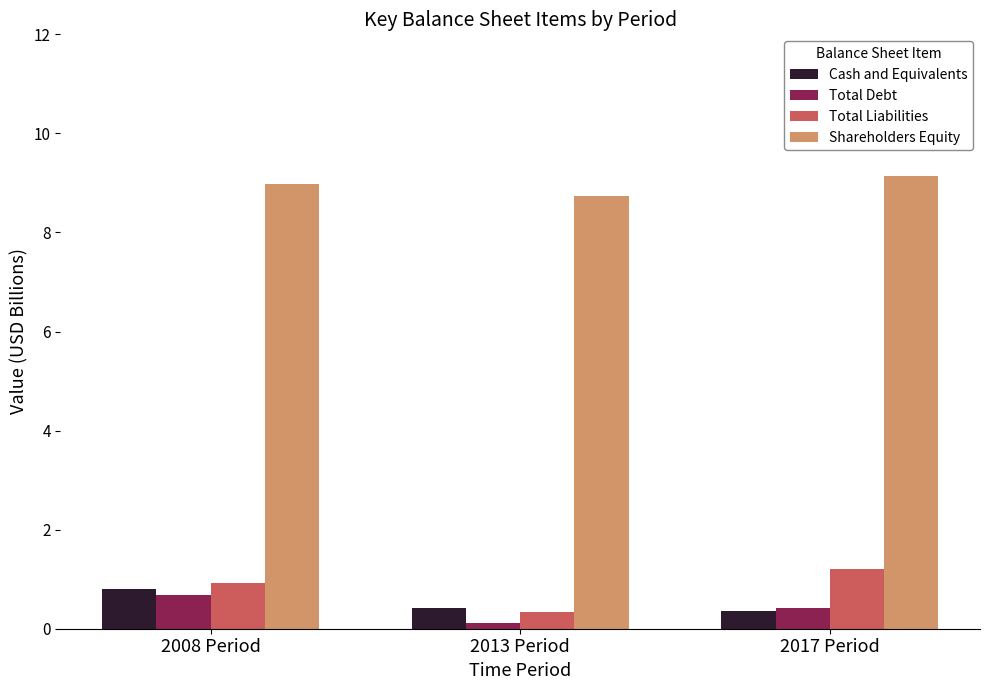

Reading left to right, extract all data points from this chart.

Cash and Equivalents: 2008 Period=0.8	2013 Period=0.4	2017 Period=0.4
Total Debt: 2008 Period=0.7	2013 Period=0.1	2017 Period=0.4
Total Liabilities: 2008 Period=0.9	2013 Period=0.3	2017 Period=1.2
Shareholders Equity: 2008 Period=9.0	2013 Period=8.7	2017 Period=9.1